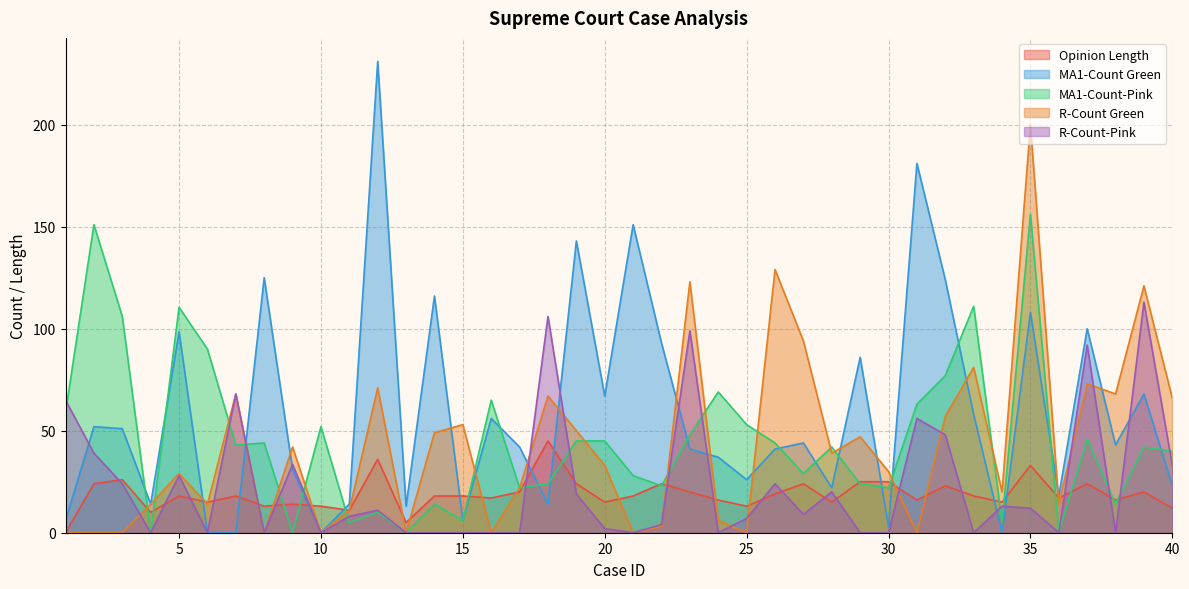

The value of Opinion Length at 40 is 20.9. True or false?

False